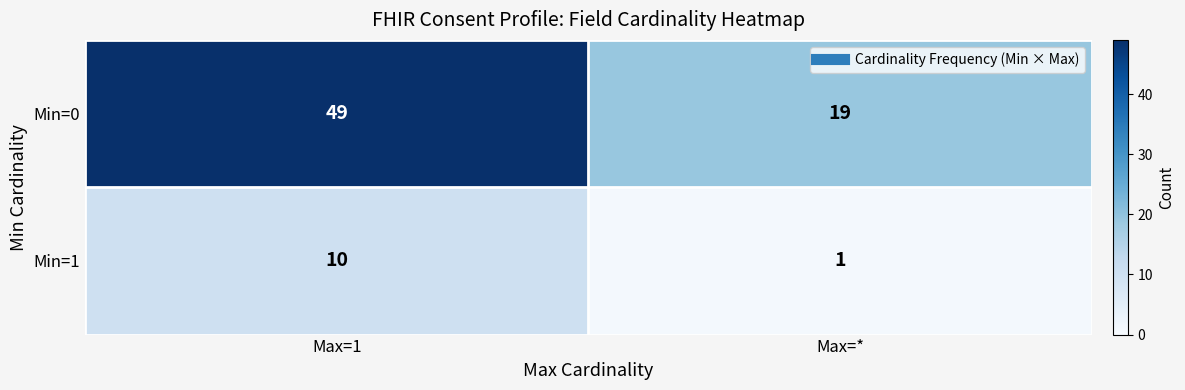

What is the difference between the maximum and minimum values in the Min=1 series?

9